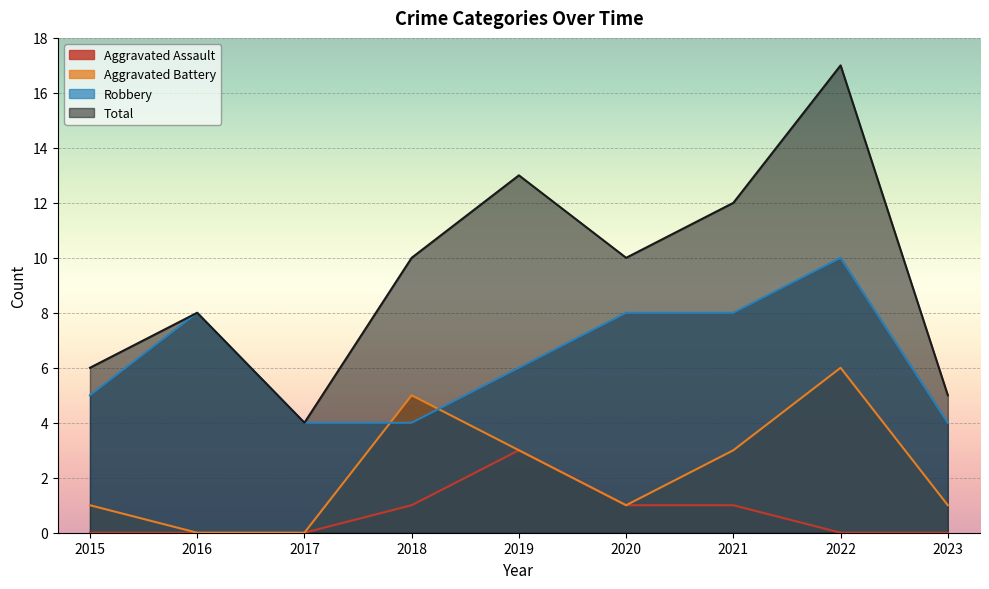

True or false: Aggravated Assault and Robbery intersect in this chart.

False